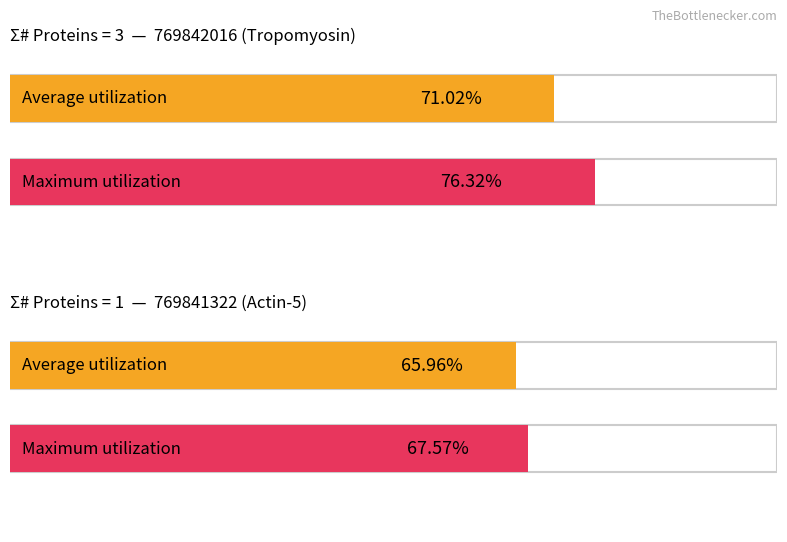

The Maximum utilization series shows 98.3 at Protein 3. True or false?

False